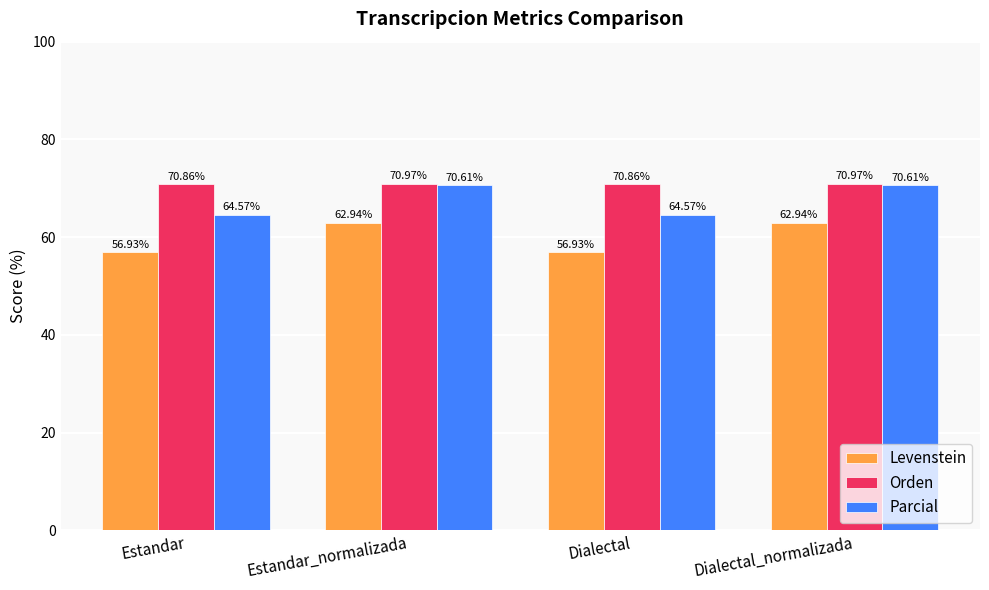

What is the highest value of the Levenstein series?

62.9